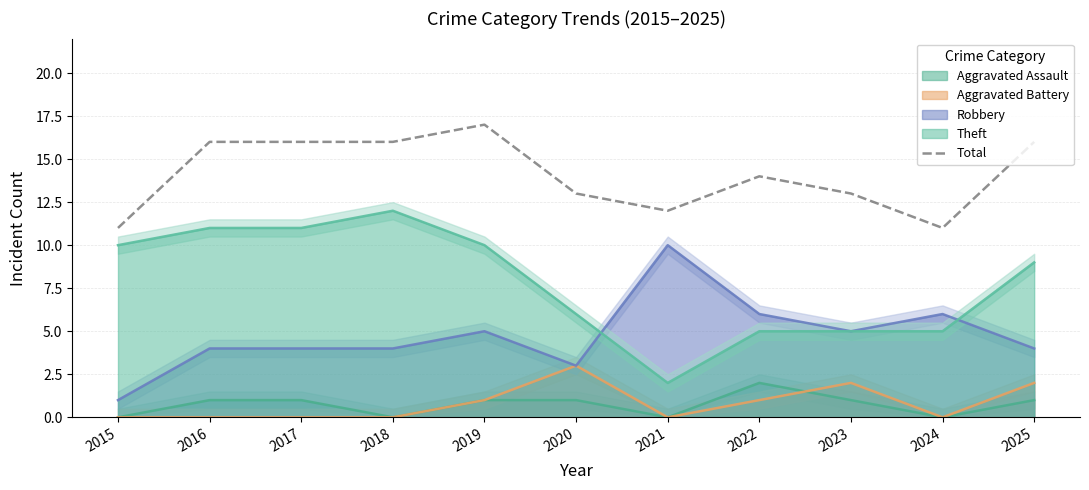

Which has a higher value, 2025 or 2015?

2025